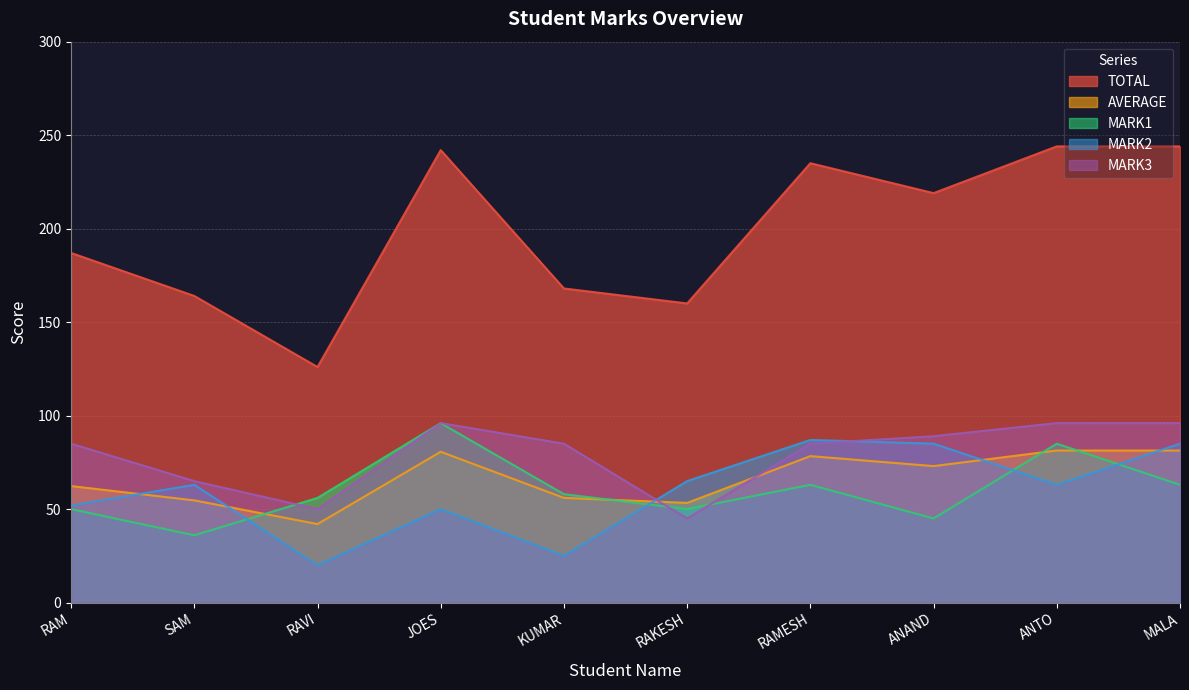

Read the MARK3 value at MALA.

96.0